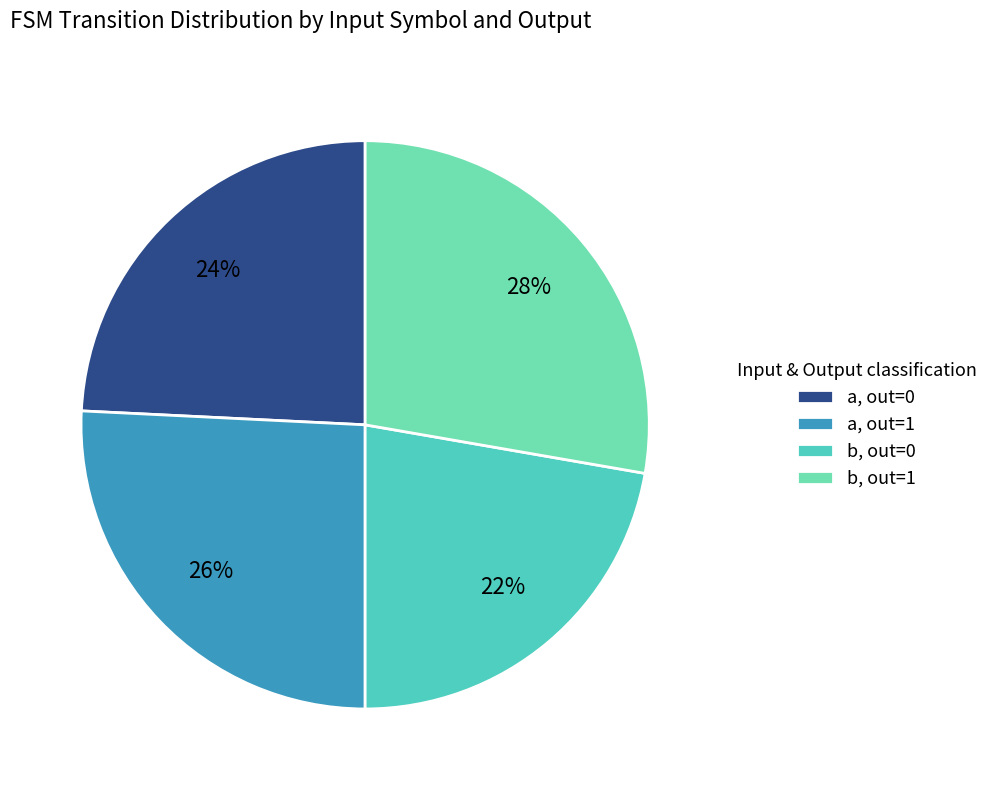

What is the largest slice in the pie chart?

b, out=1